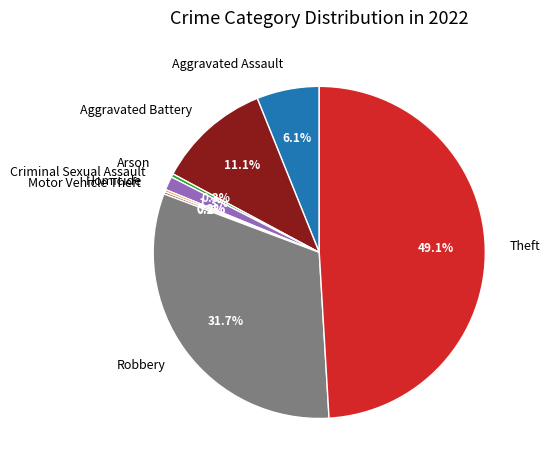

Combined, do Theft and Arson account for over 50%?

No